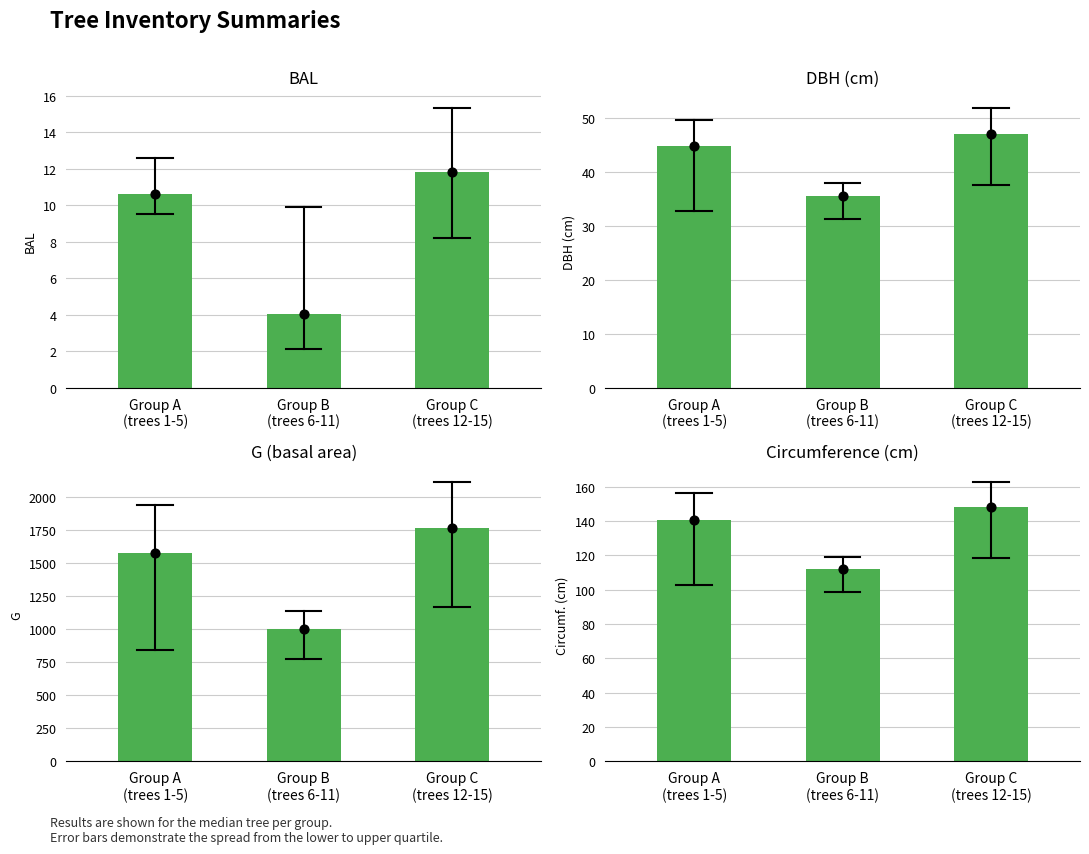

At how many categories does at least one series exceed 1290?

2